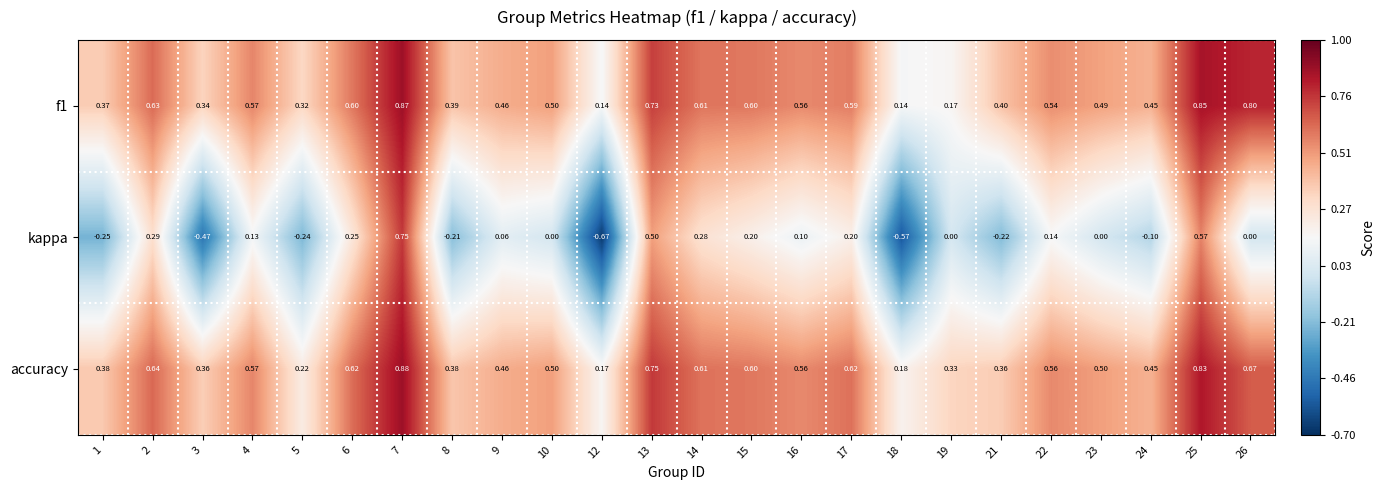

Which series has the largest total across all categories?

accuracy